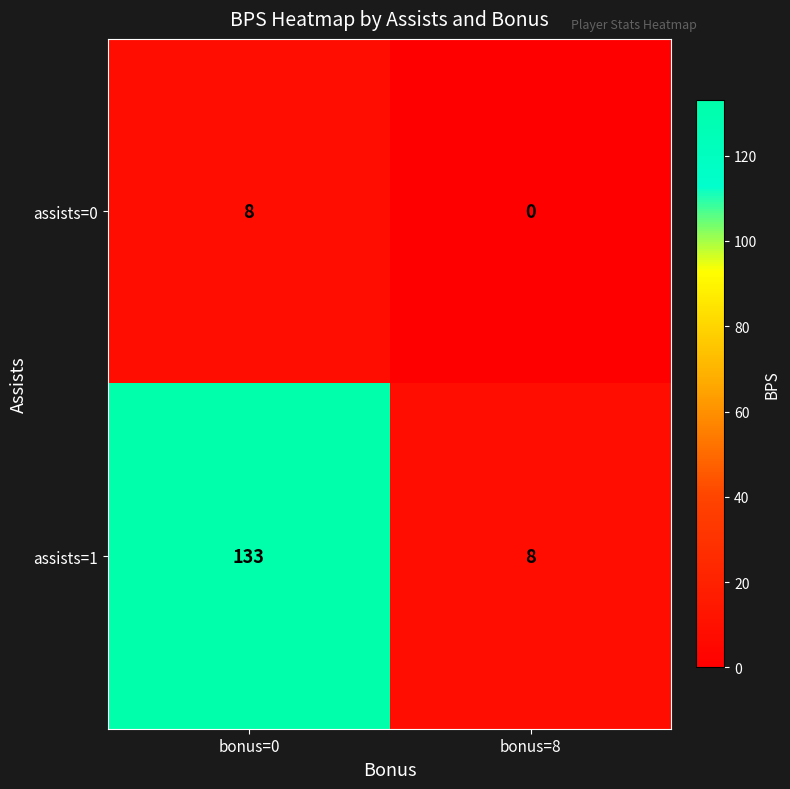

Reading left to right, what are all the values shown in this chart?

assists=0: bonus=0=8	bonus=8=0
assists=1: bonus=0=133	bonus=8=8